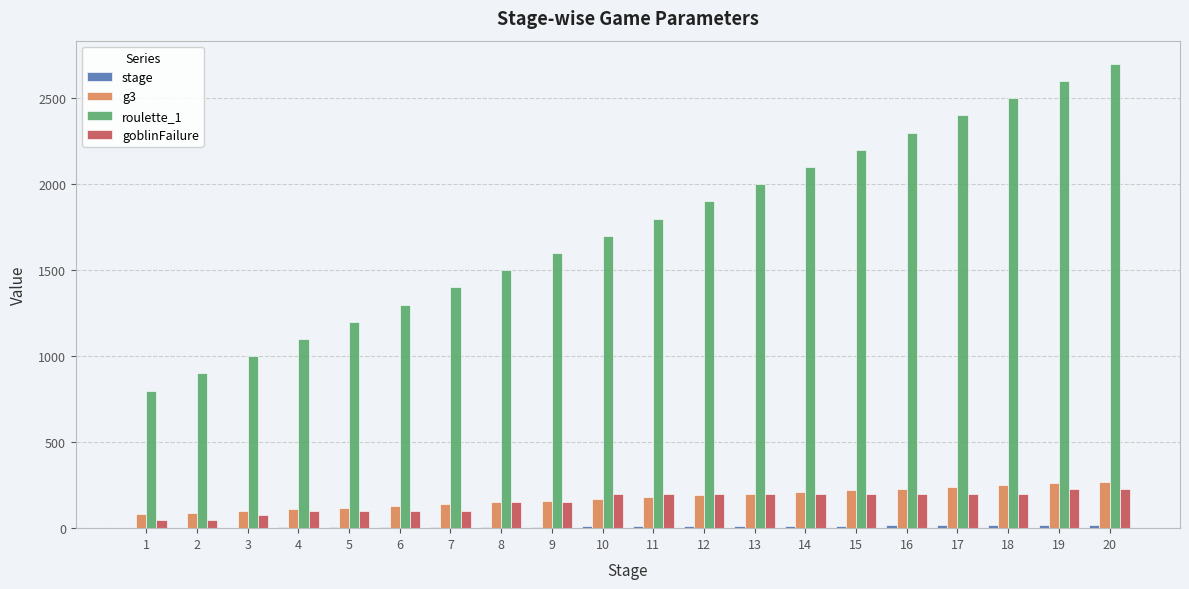

What is the maximum value shown in the chart?

2700